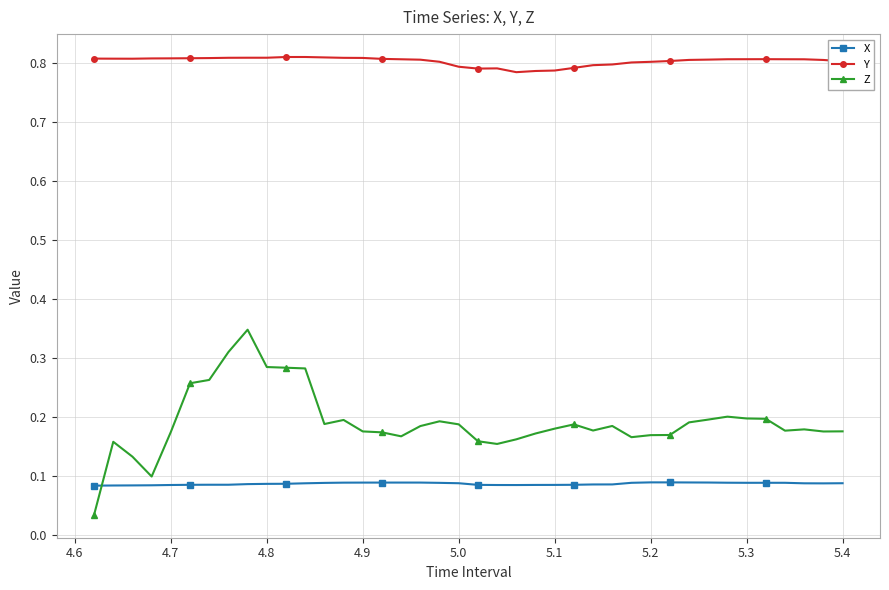

True or false: Z and Y cross at least once.

False